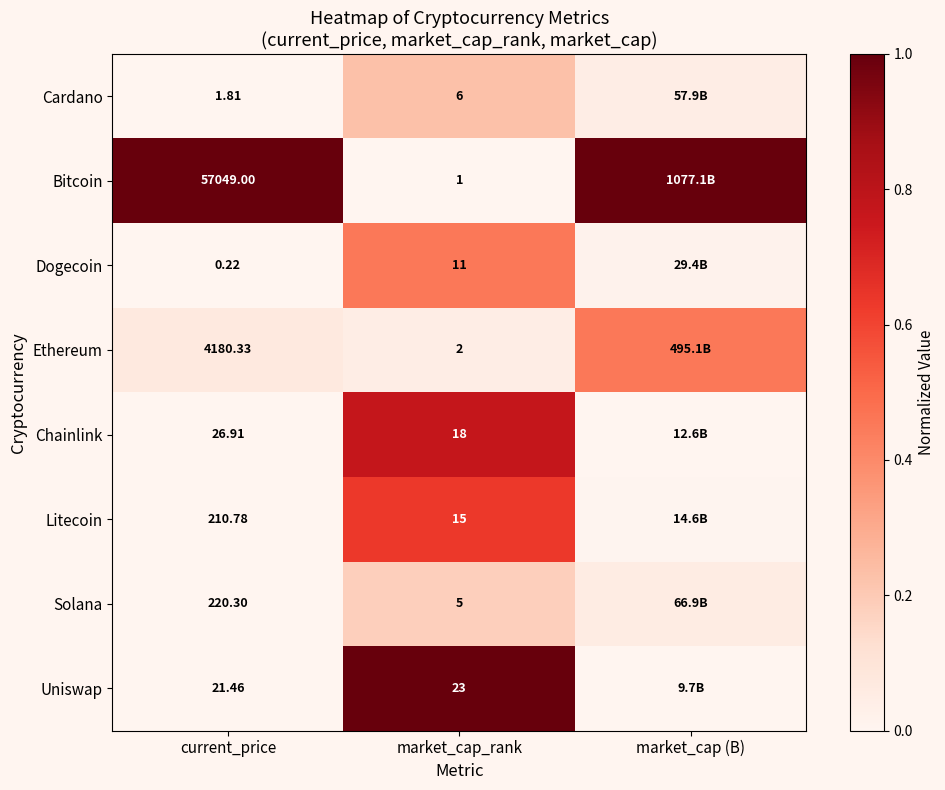

At current_price, list the series in order from largest to smallest.

Bitcoin, Ethereum, Solana, Litecoin, Chainlink, Uniswap, Cardano, Dogecoin